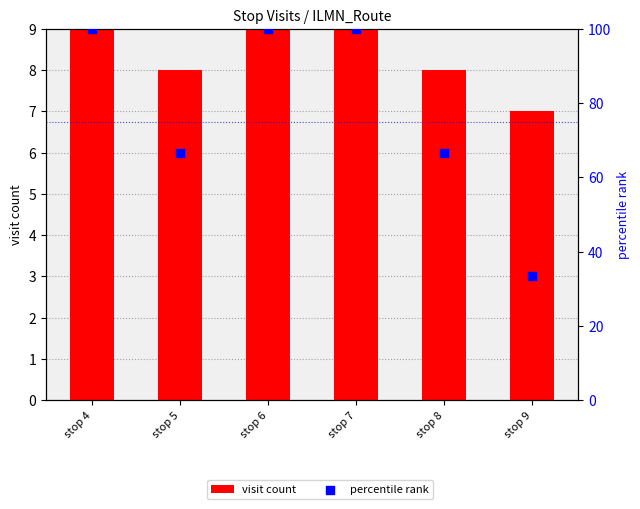

Which series reaches the maximum Y coordinate?

percentile rank